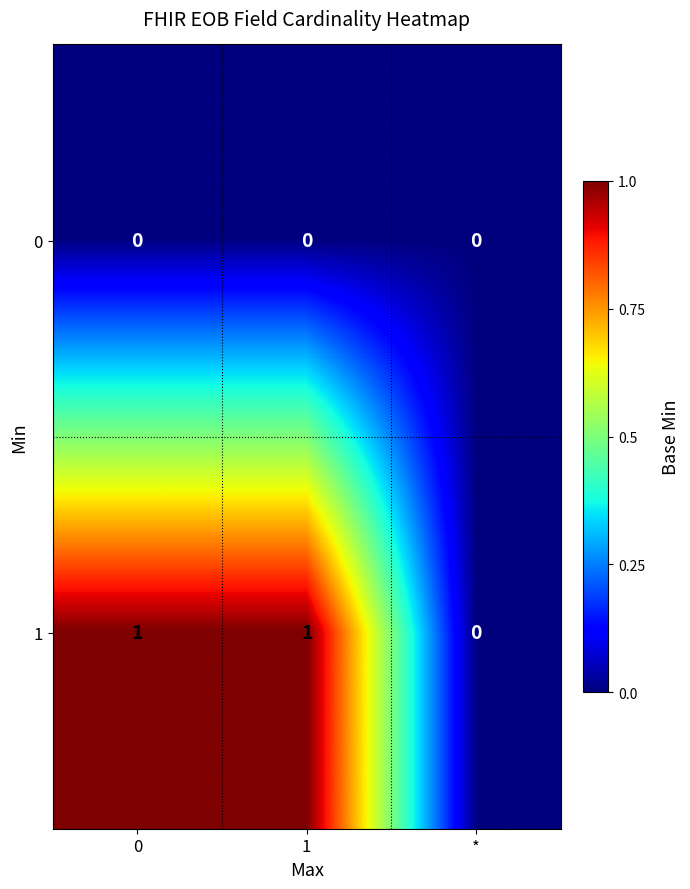

Rank the series by their maximum value, from lowest to highest.

0, 1